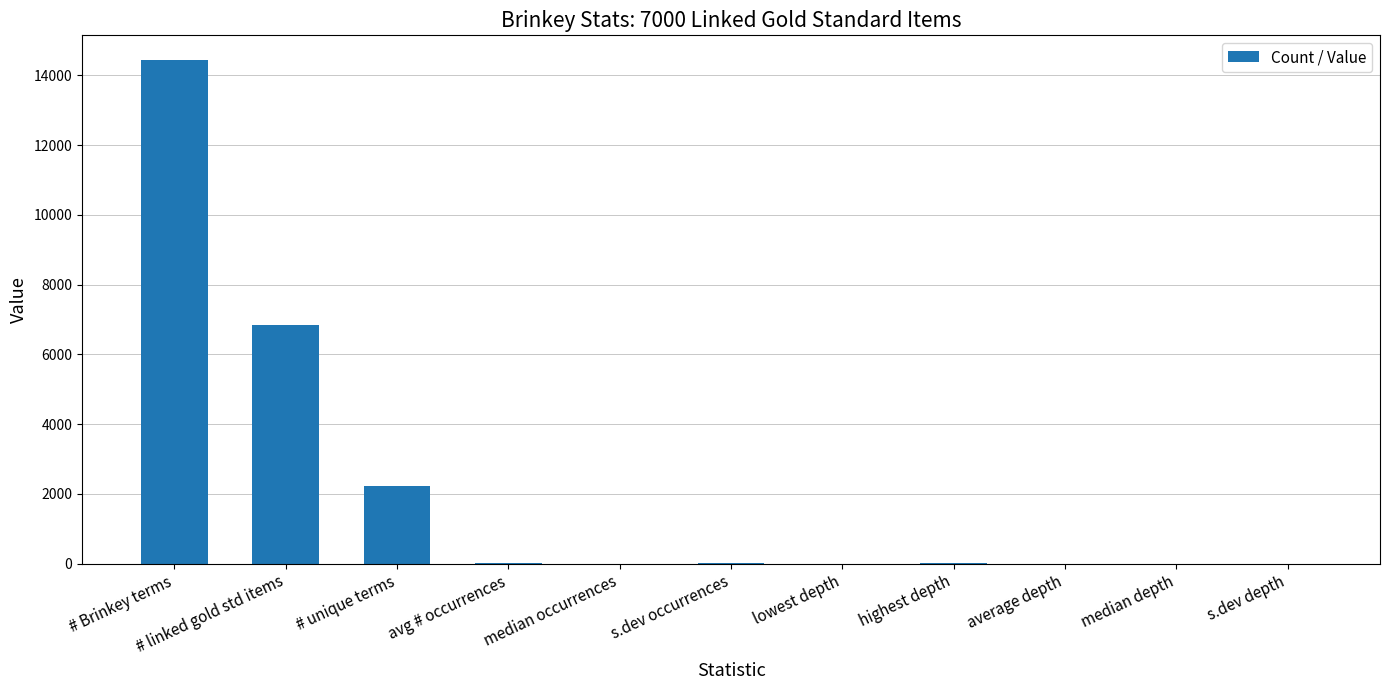

True or false: the data shows 12.1 at s.dev occurrences.

True